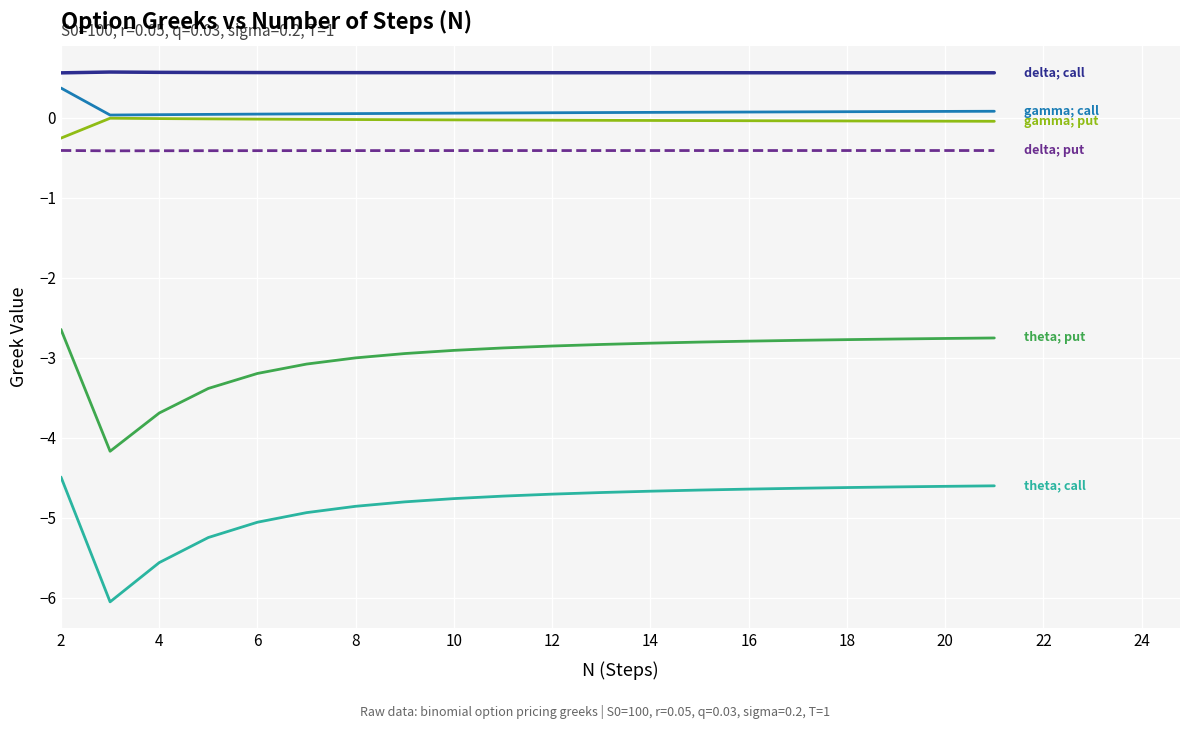

What is the maximum value shown in the chart?

0.6